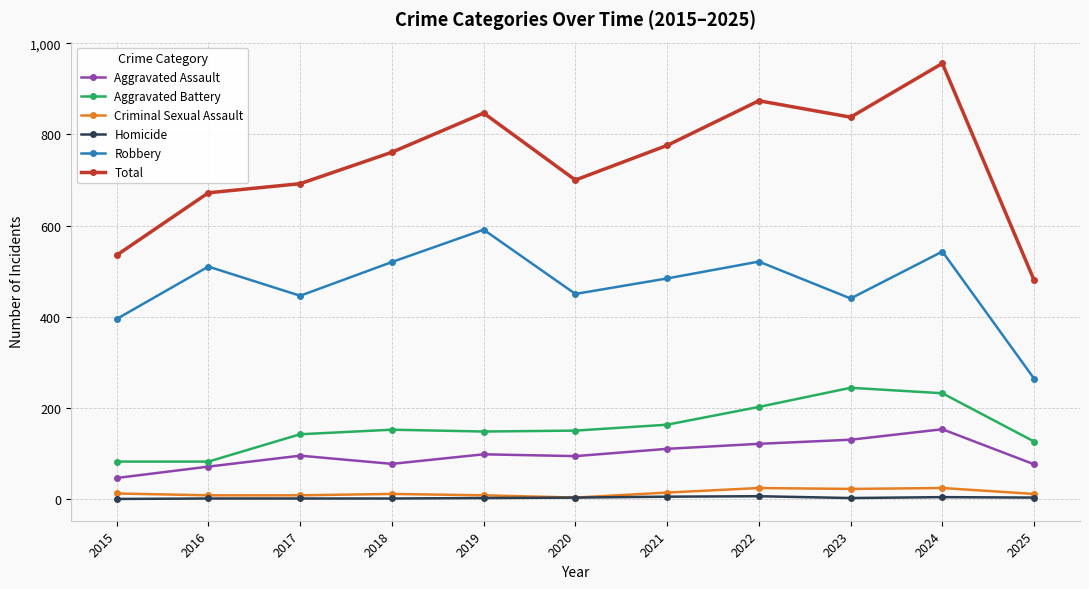

Count the Homicide values in the range 1 to 4.

8